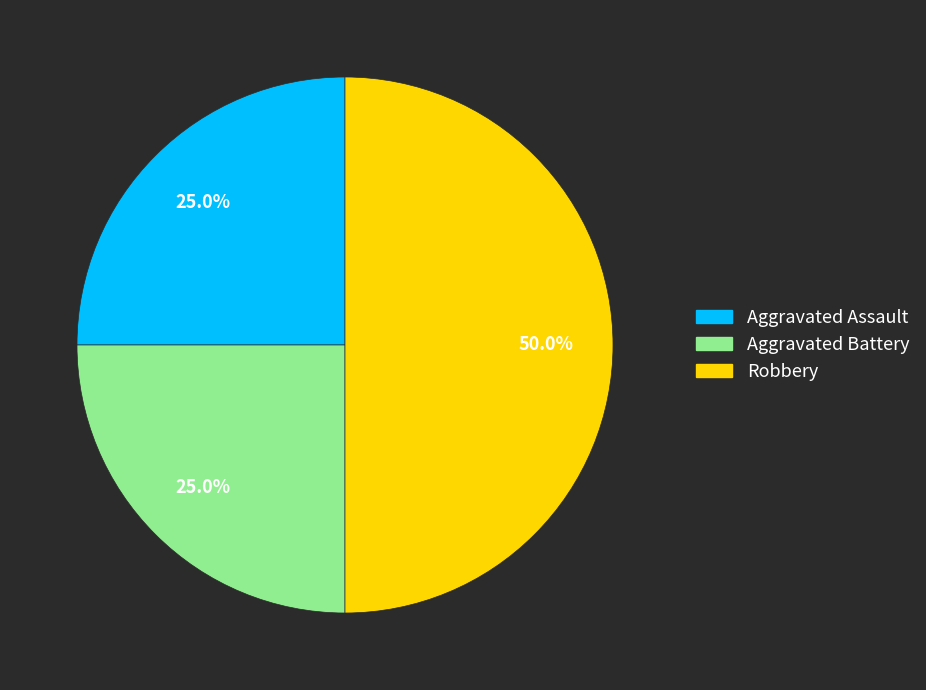

Approximately how many times larger is the value at Robbery compared to Aggravated Battery?

2.0